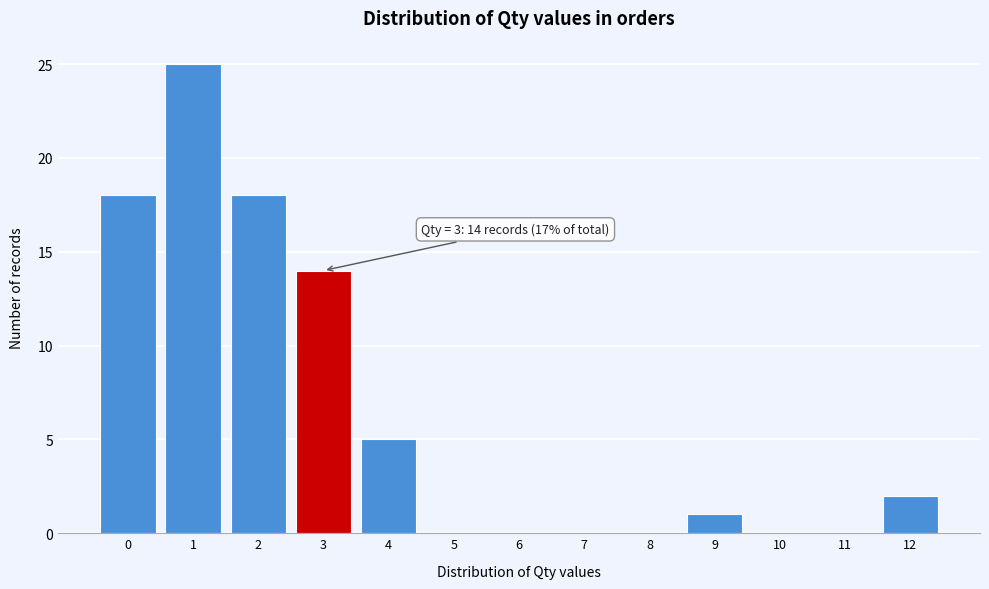

Over which range of the x-axis is the bar tallest?

0.5 to 1.5